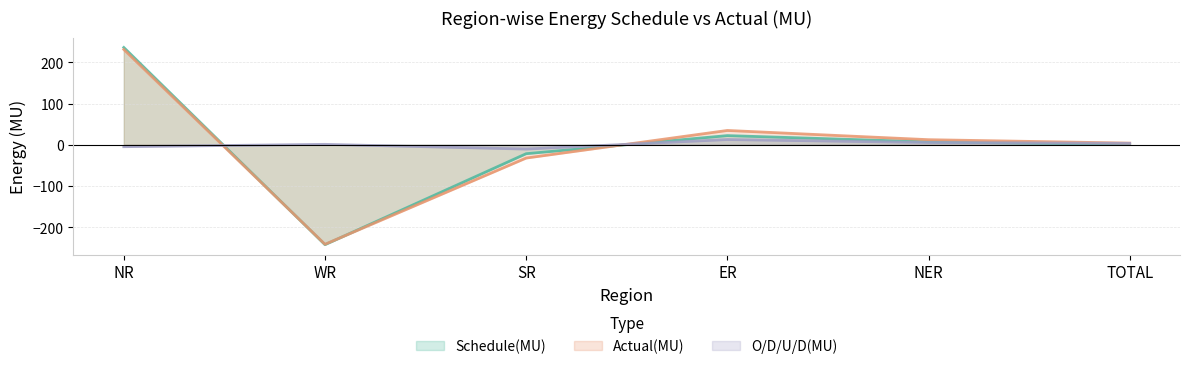

Does the chart display data point markers on the line(s)?

No